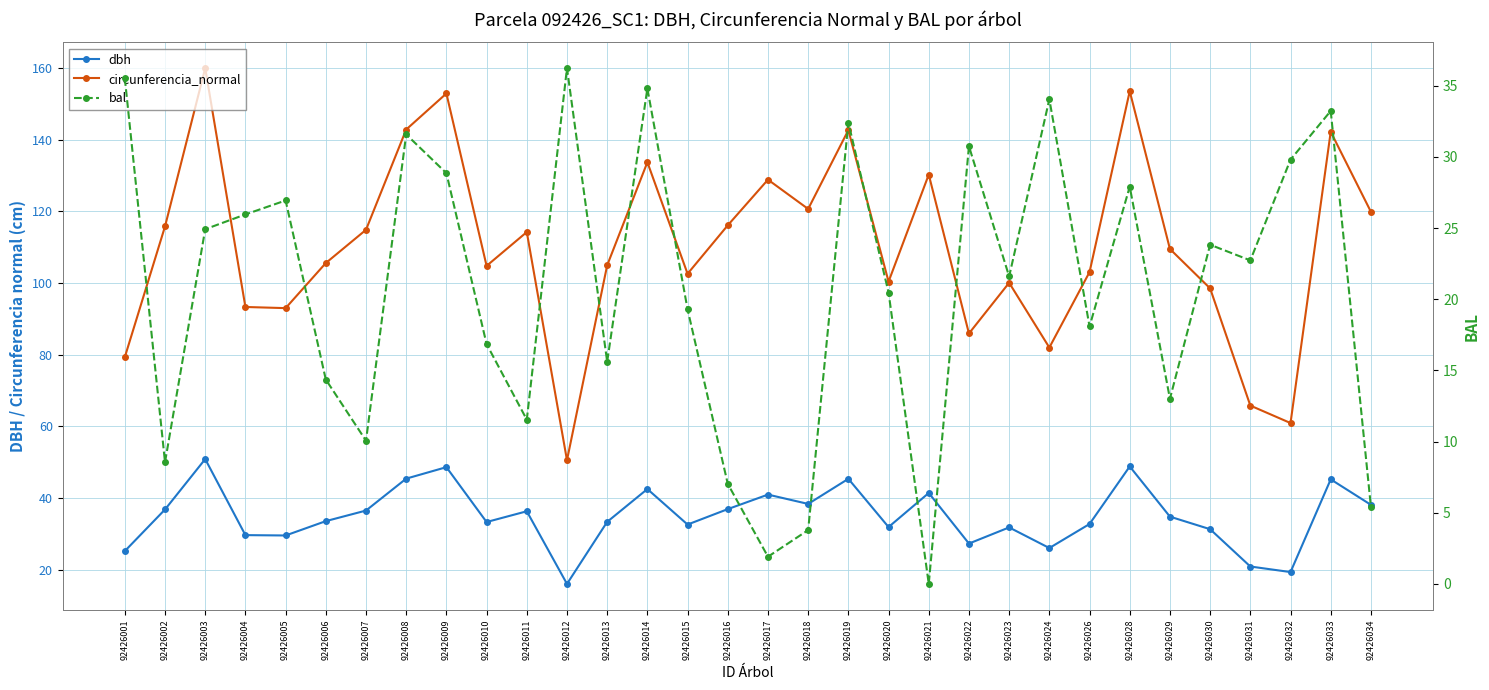

List the series in order of their peak value, lowest first.

bal, dbh, circunferencia_normal